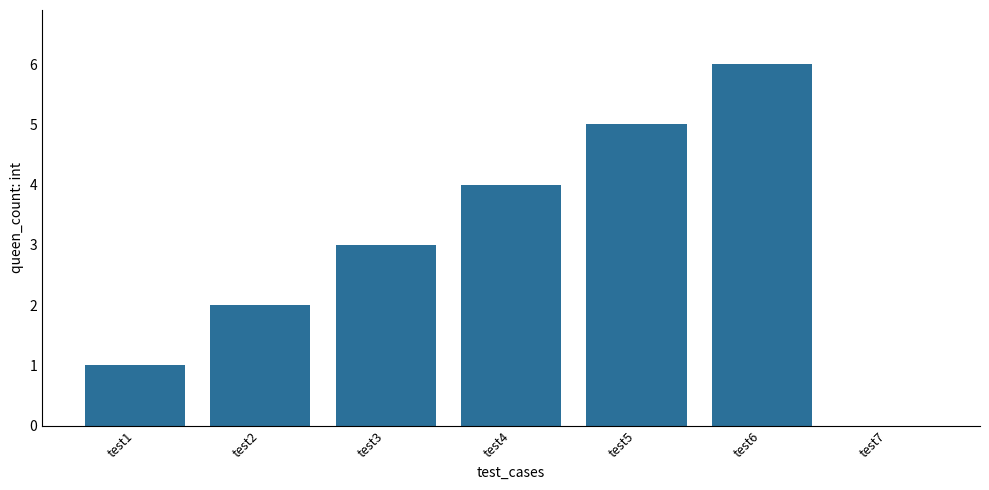

How many categories are shown in the chart?

7